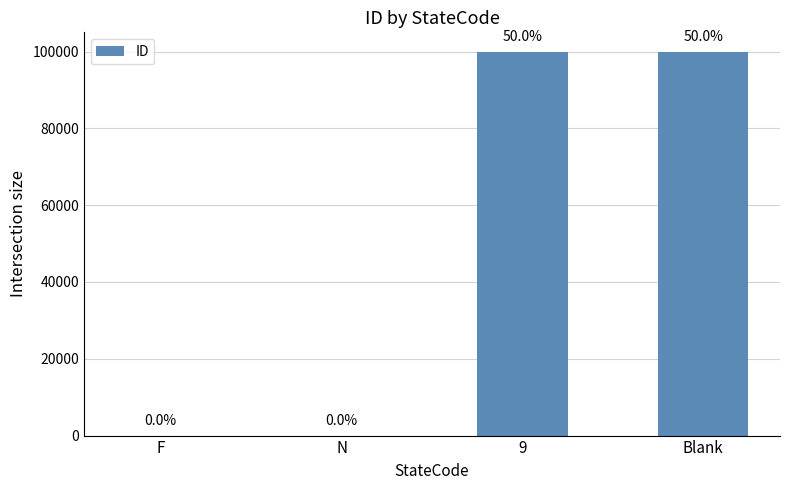

Are the bars horizontal?

No